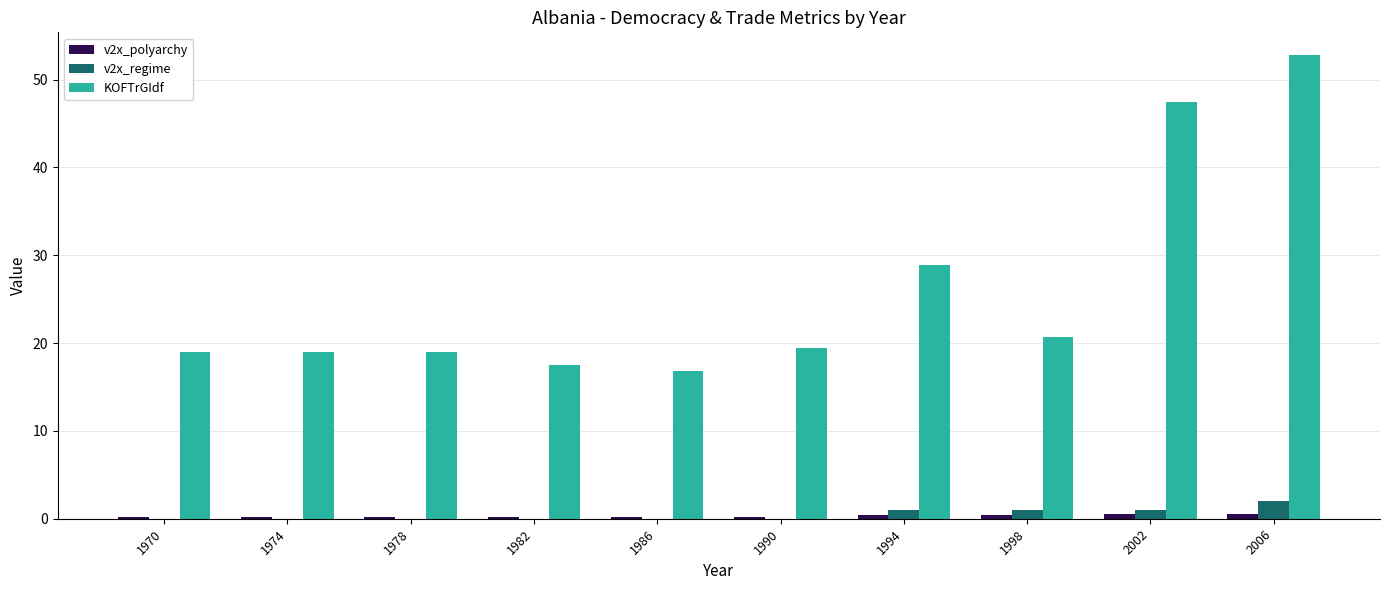

At which label is KOFTrGIdf closest to 34?

1994